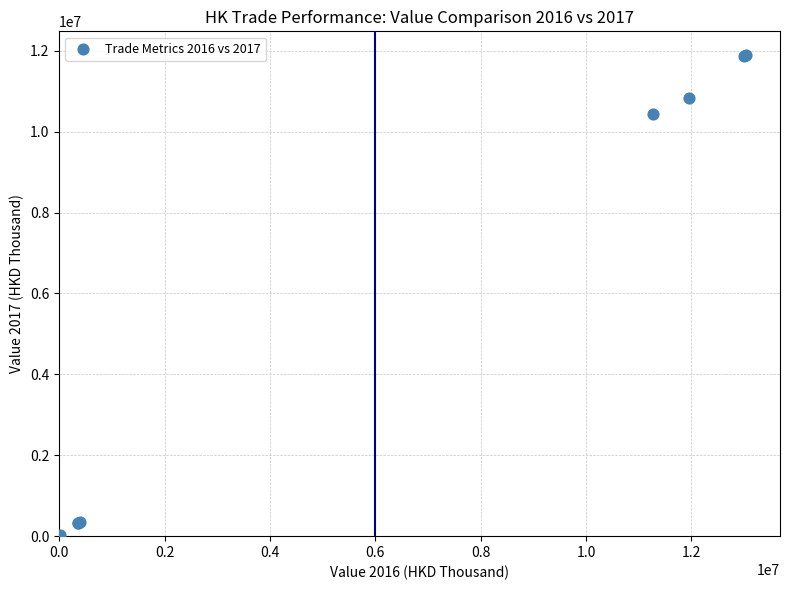

What Y value in the scatter plot is closest to 5943718?

10447677.7